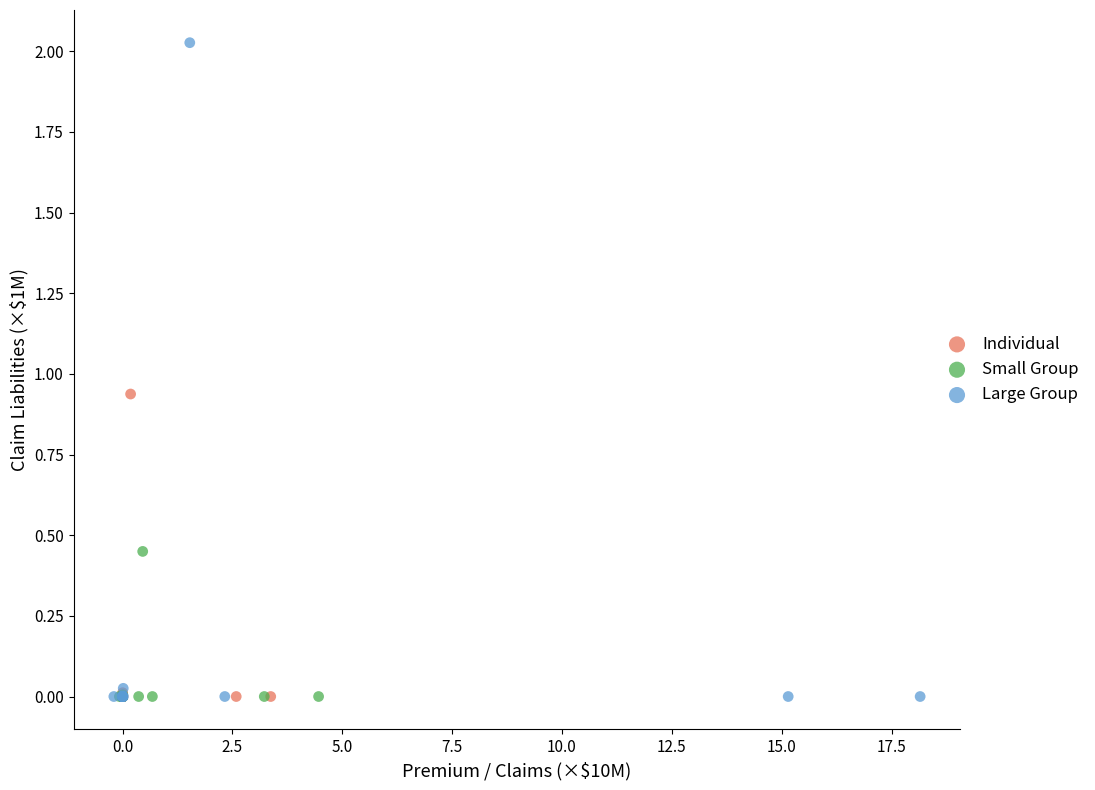

Which series has the widest spread of Y values?

Large Group